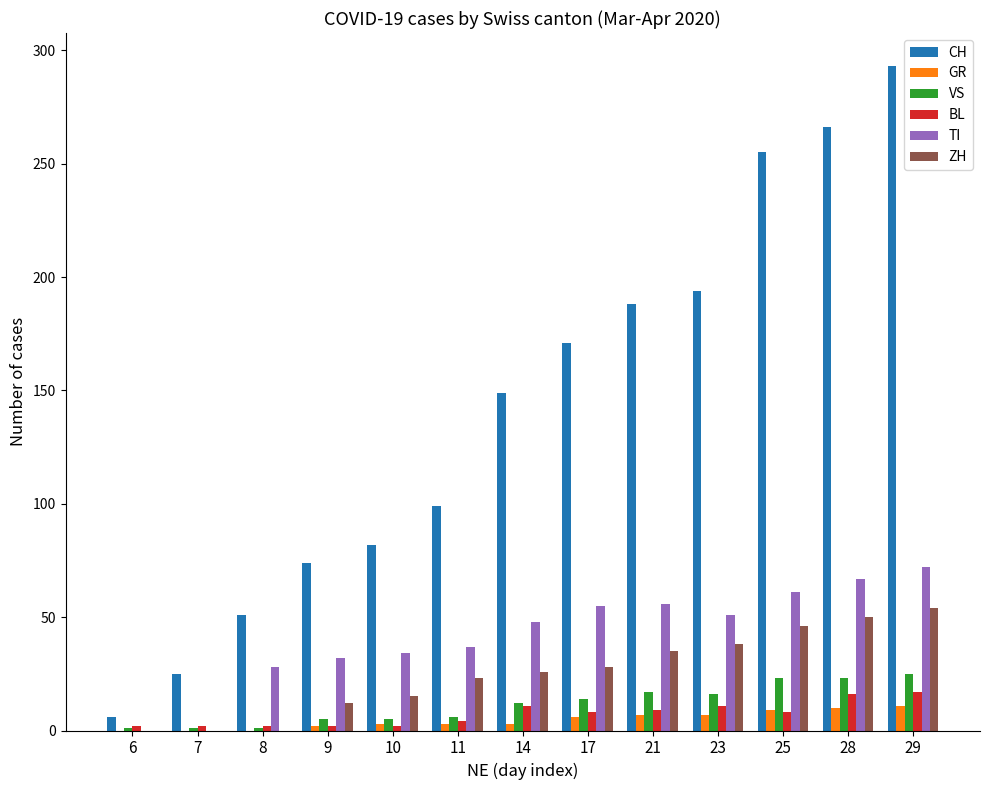

At which category is the sum across all series the highest?

29